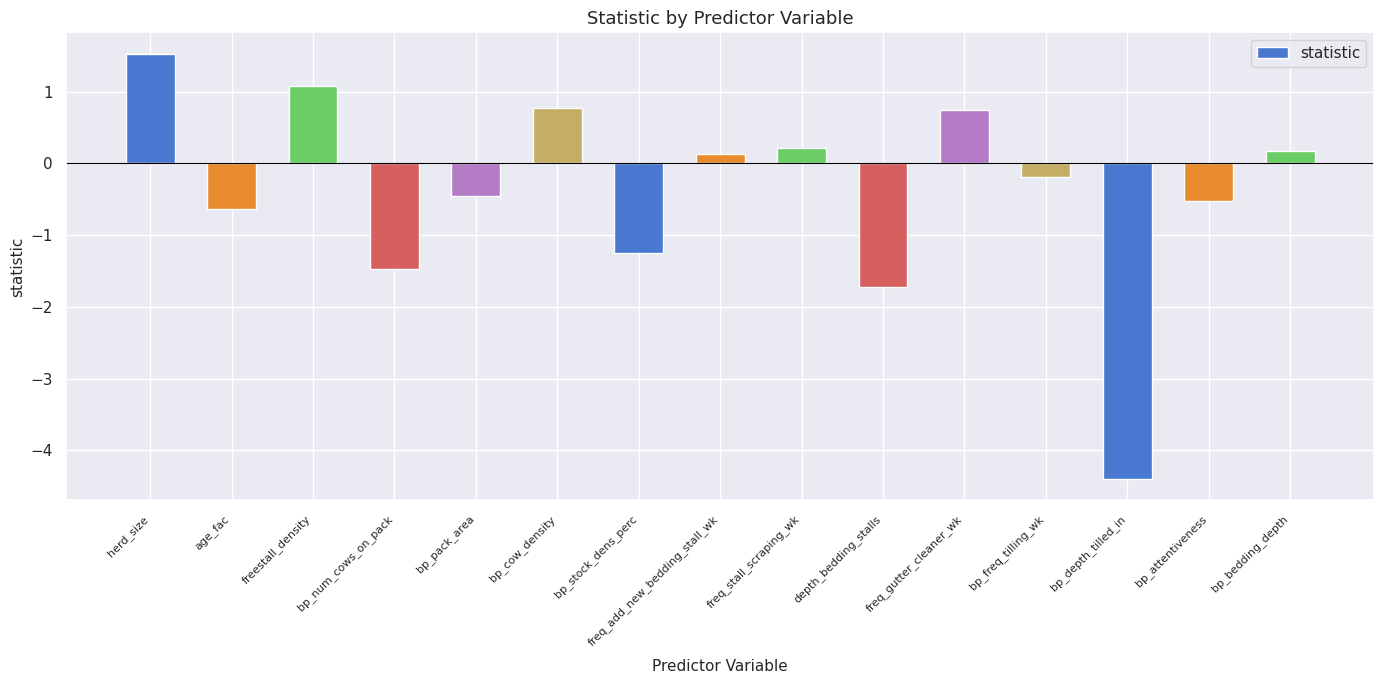

What is the label of the 12th bar from the left?

bp_freq_tilling_wk